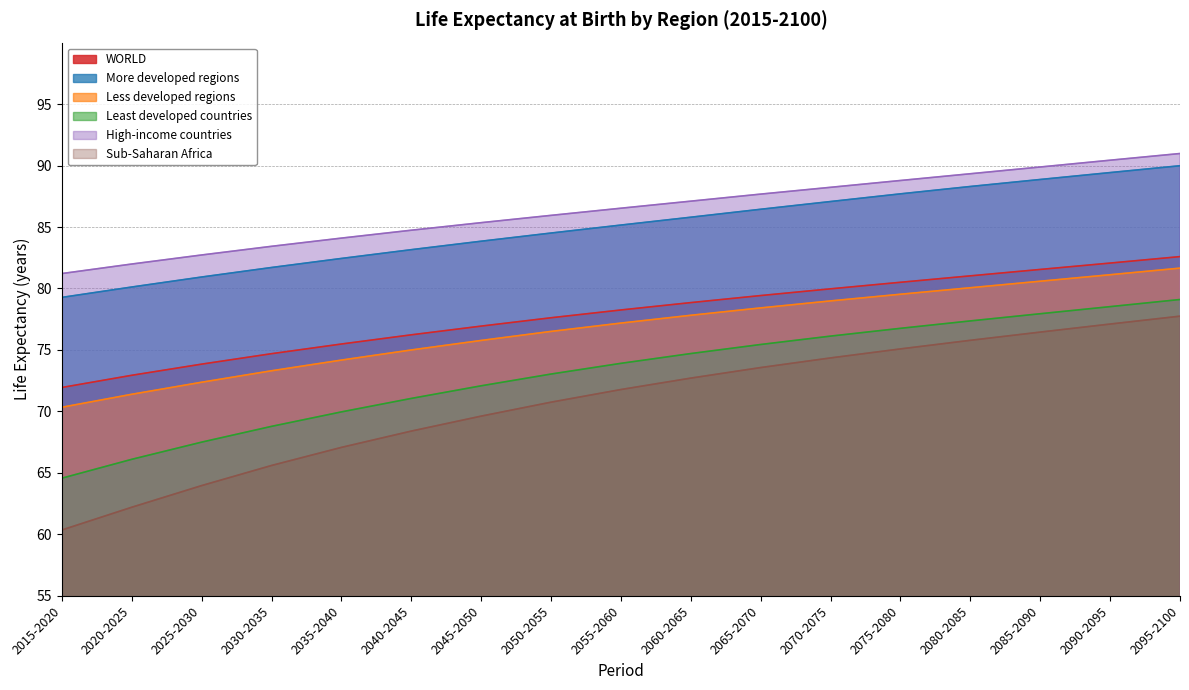

What is the lowest value of the WORLD series?

71.9